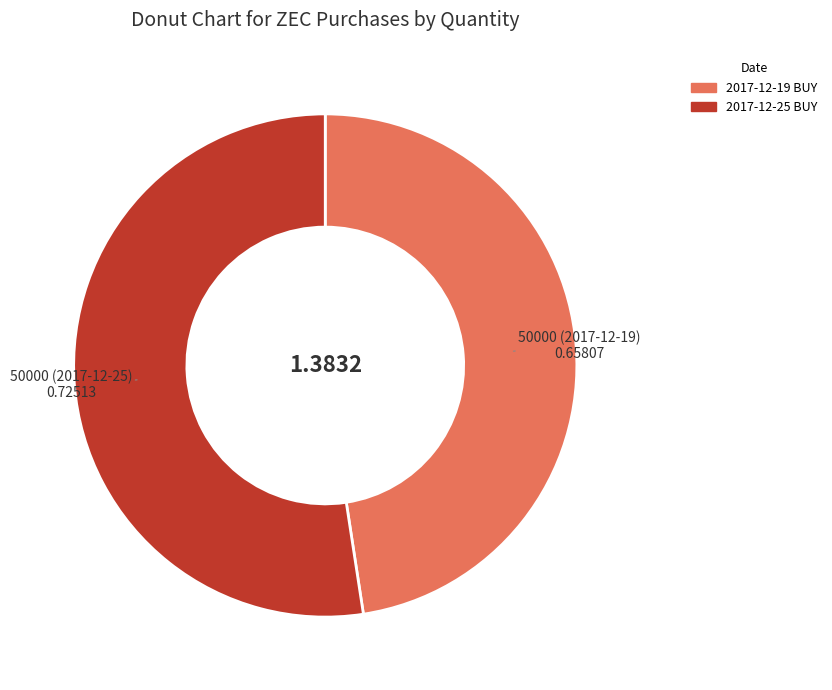

Count the number of slices in the pie.

2